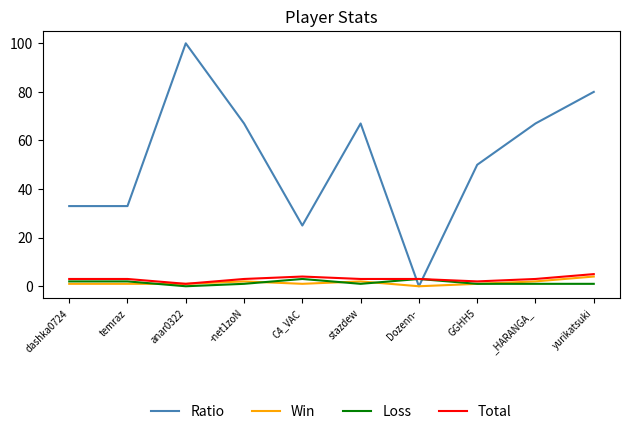

Reading right to left, list all the values displayed in this chart.

Ratio: yurikatsuki=80	_HARANGA_=67	GGHH5=50	Dozenn-=0	stazdew=67	C4_VAC=25	-net1zoN=67	anar0322=100	temraz=33	dashka0724=33
Win: yurikatsuki=4	_HARANGA_=2	GGHH5=1	Dozenn-=0	stazdew=2	C4_VAC=1	-net1zoN=2	anar0322=1	temraz=1	dashka0724=1
Loss: yurikatsuki=1	_HARANGA_=1	GGHH5=1	Dozenn-=3	stazdew=1	C4_VAC=3	-net1zoN=1	anar0322=0	temraz=2	dashka0724=2
Total: yurikatsuki=5	_HARANGA_=3	GGHH5=2	Dozenn-=3	stazdew=3	C4_VAC=4	-net1zoN=3	anar0322=1	temraz=3	dashka0724=3